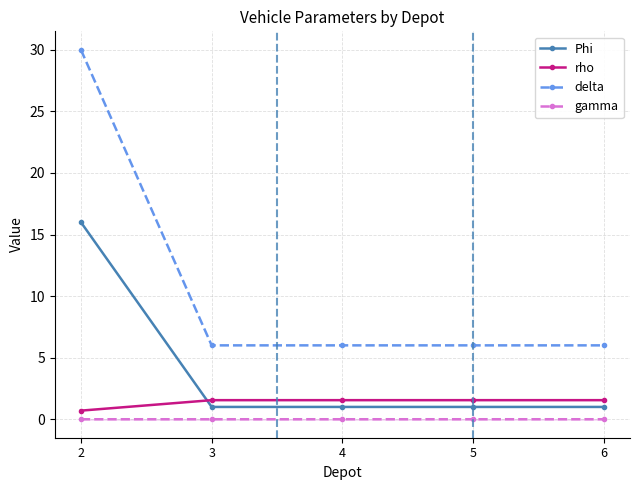

True or false: delta has a value of 6.0 at 6.

True